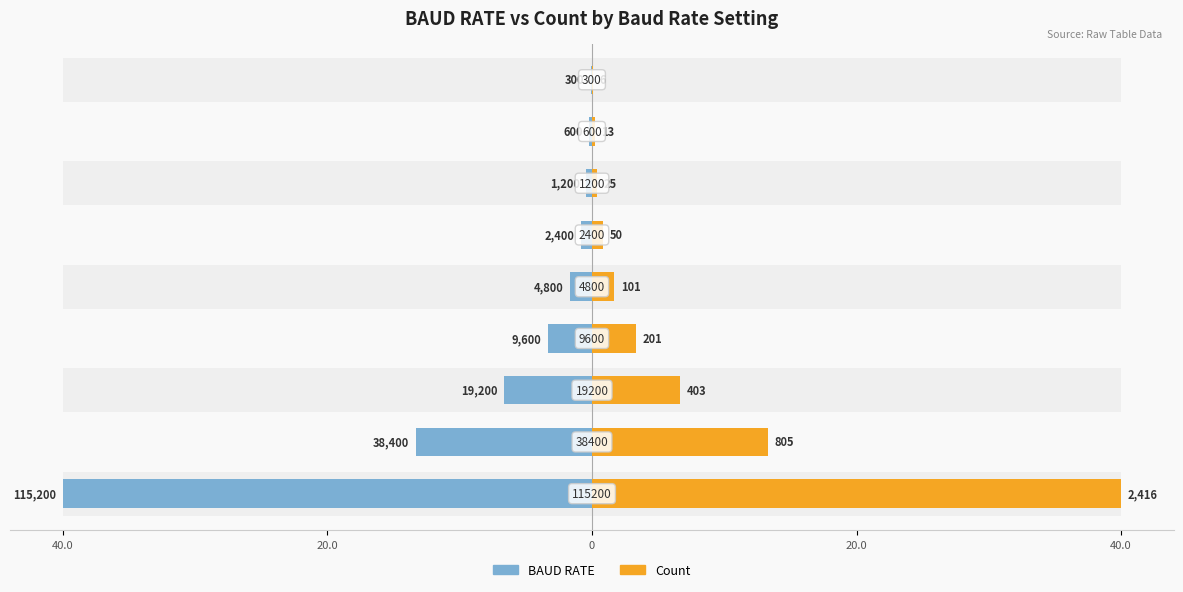

Does the chart contain any negative values?

No